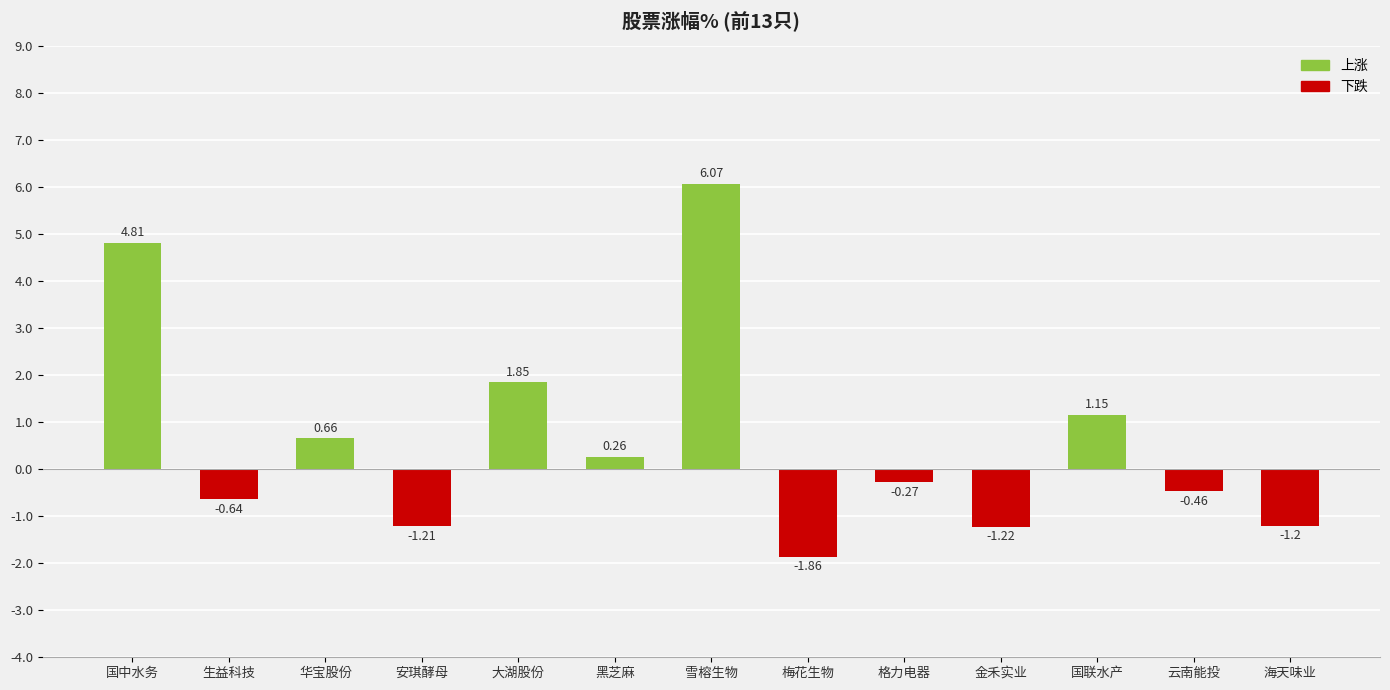

At which label does the data first exceed 0?

国中水务